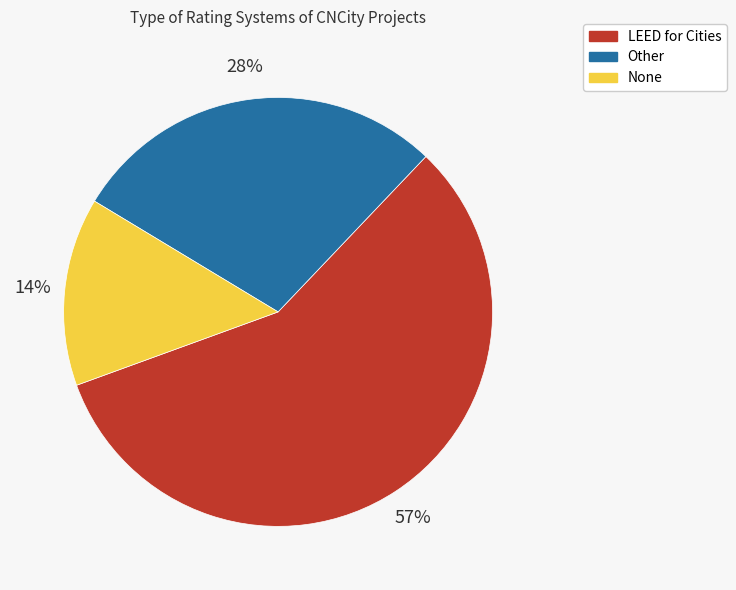

Which slice is the smallest?

None